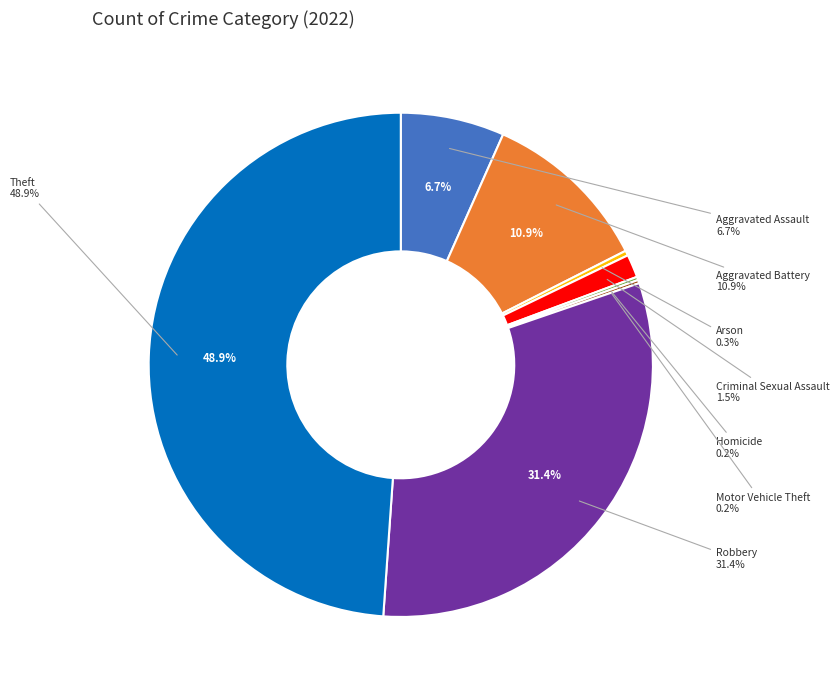

How many segments does this pie chart have?

8